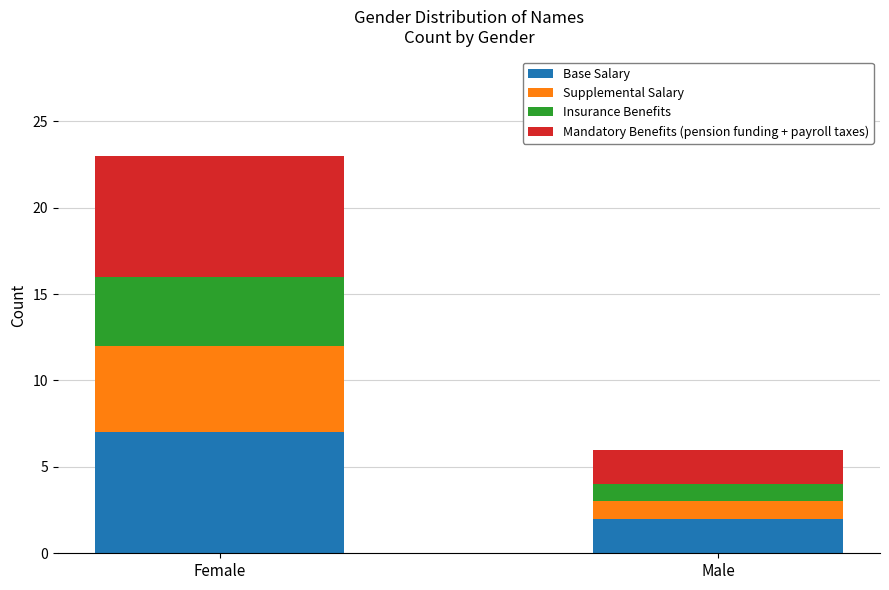

At which label does Base Salary reach its minimum?

Male